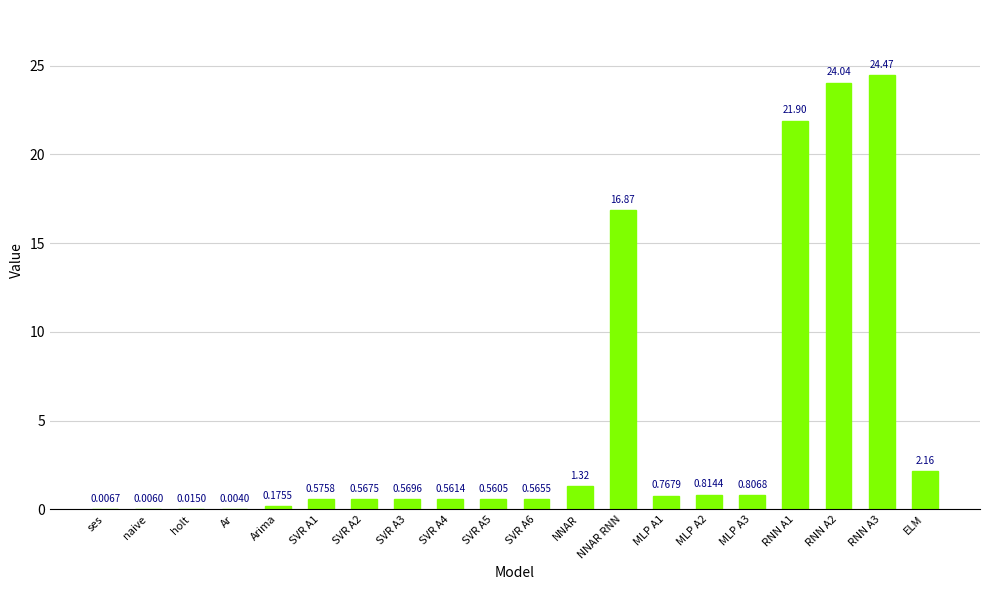

What is the difference between the values at RNN A3 and SVR A2?

23.9